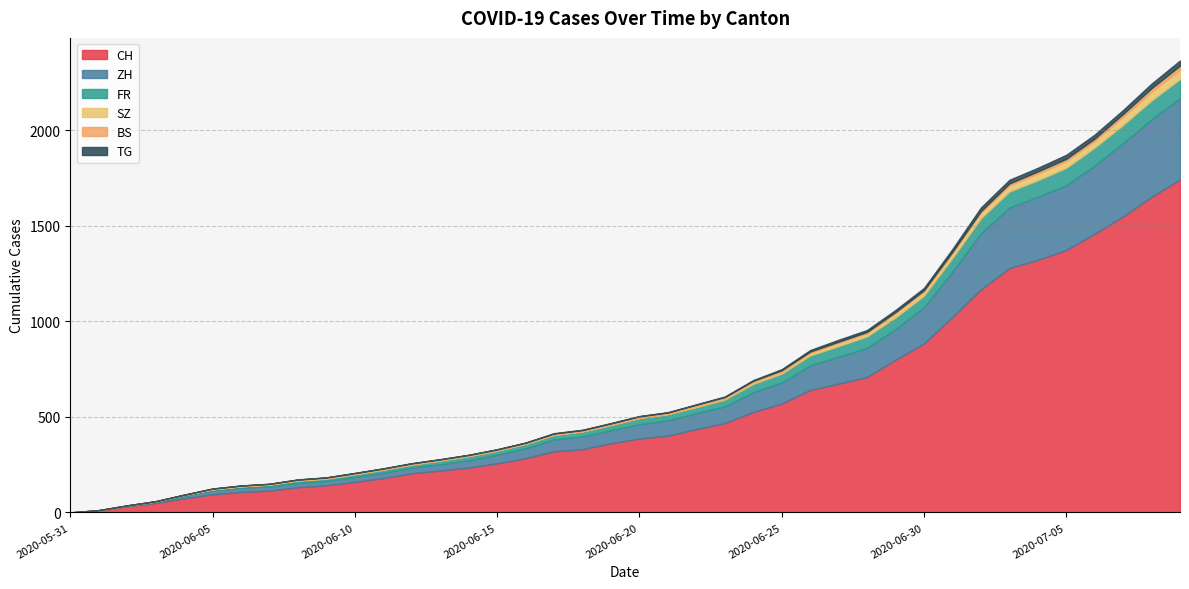

How many values in SZ are above zero?

29